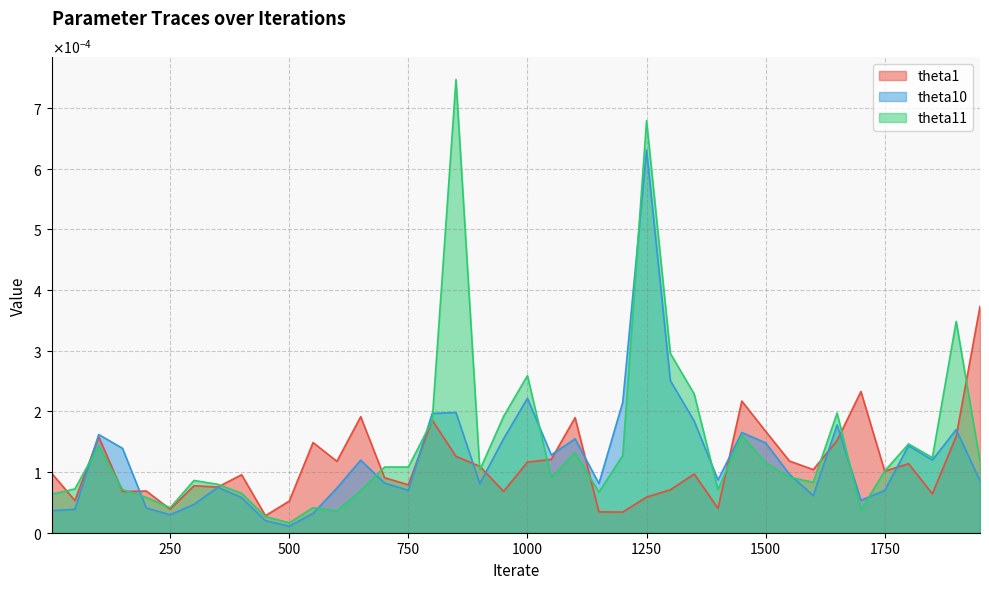

Where do theta11 and theta10 first cross each other?

50 and 100